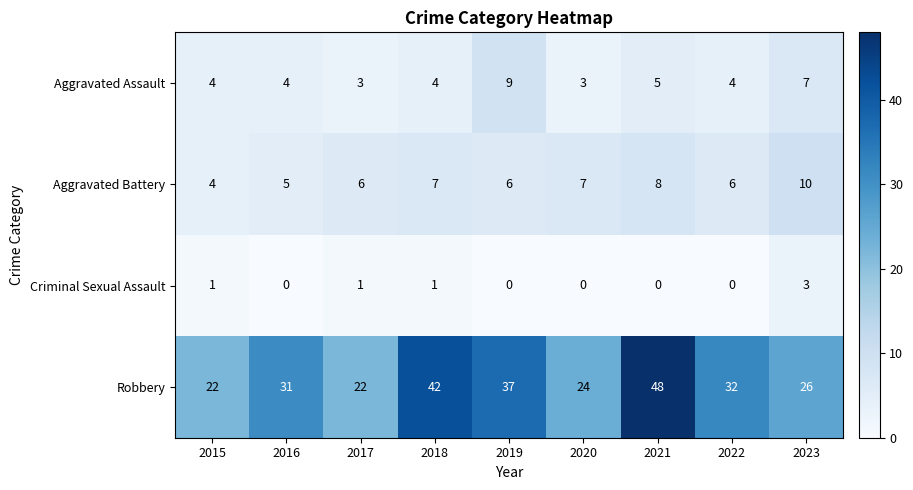

How many Criminal Sexual Assault values are between 0 and 1?

8